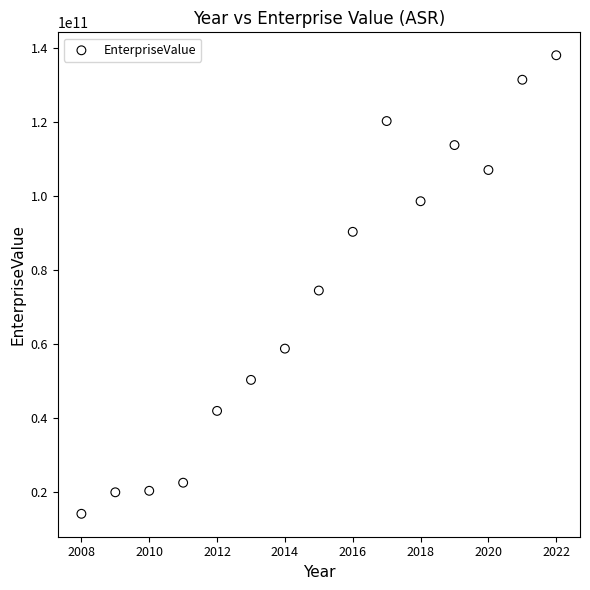

What Y value in the scatter plot is closest to 76139993150?

74513975176.0